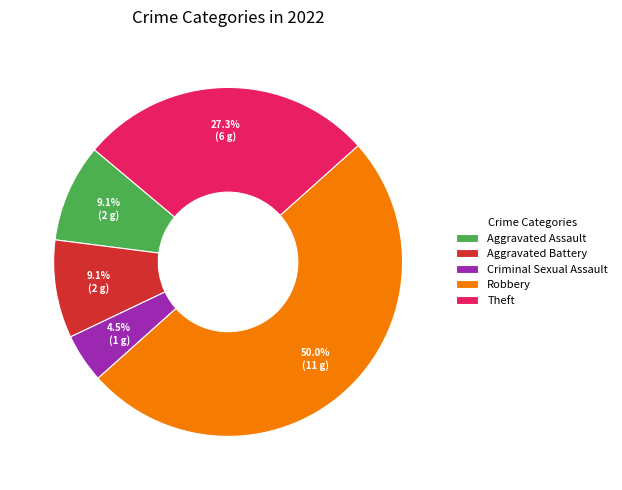

Is Aggravated Battery the majority of the pie?

No